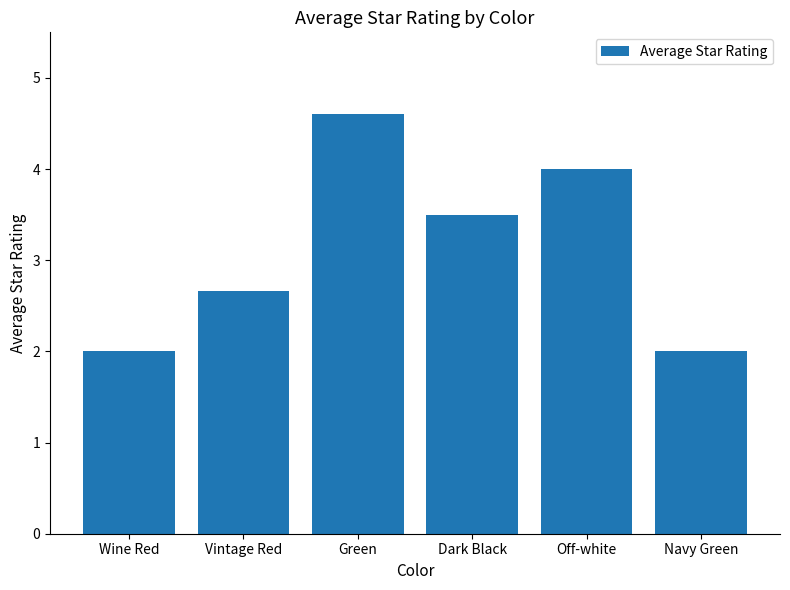

What is the ratio of the value at Off-white to the value at Vintage Red?

1.5